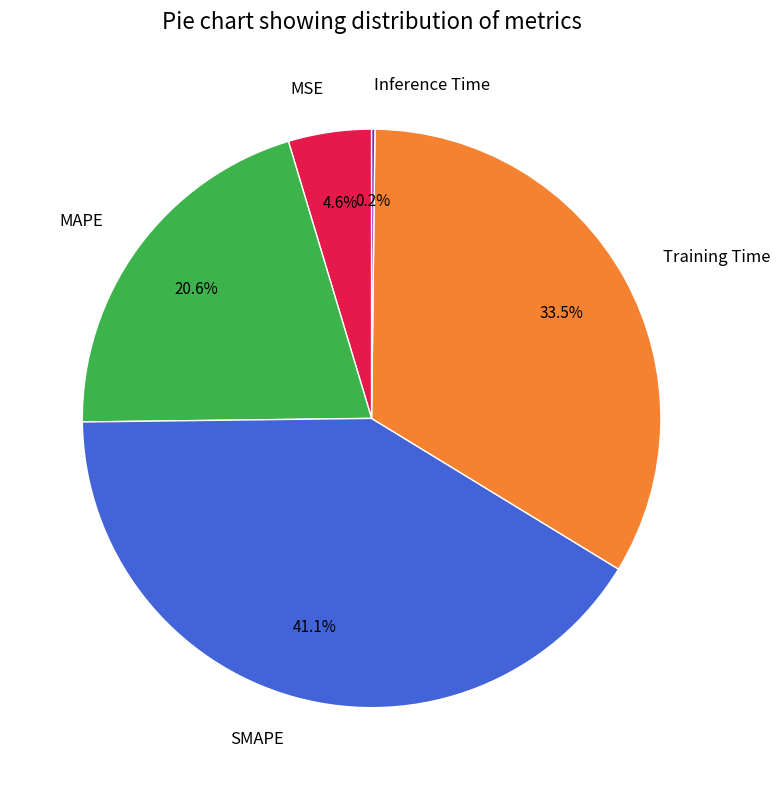

What is the largest slice in the pie chart?

SMAPE